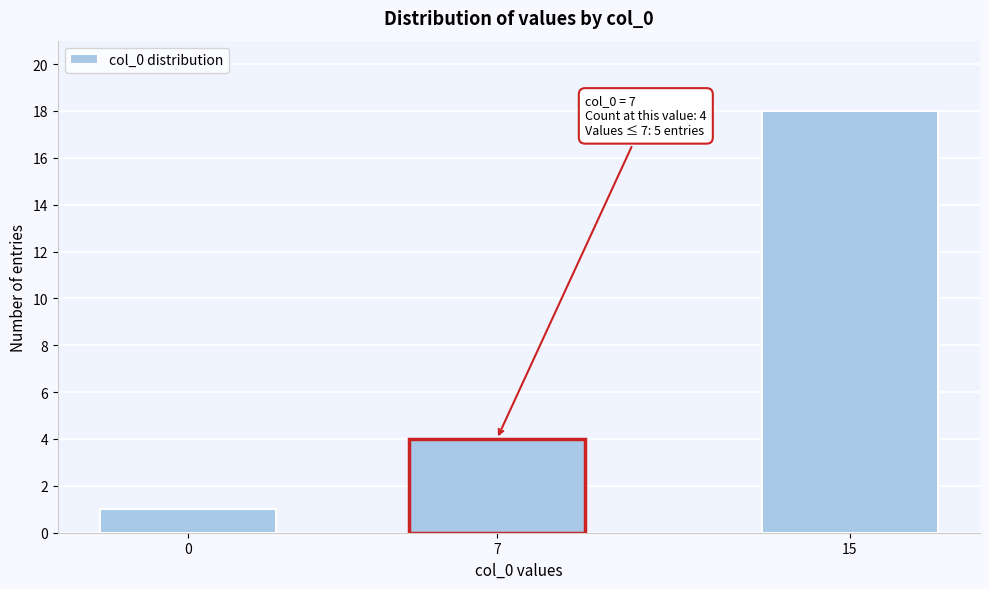

Reading left to right, list all the values displayed in this chart.

1	4	18